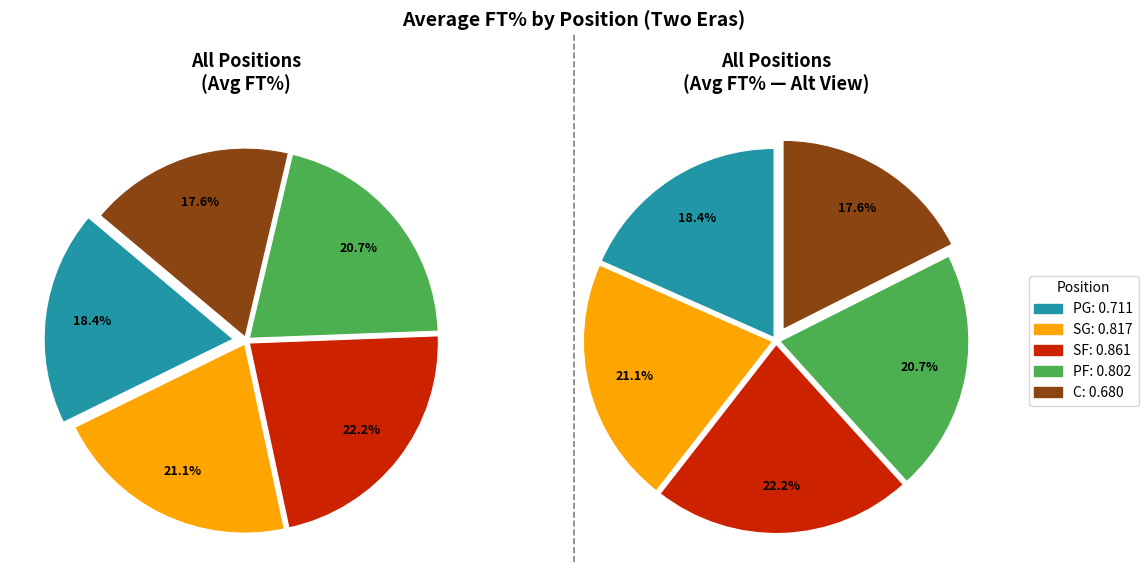

Does any single category account for the majority?

No